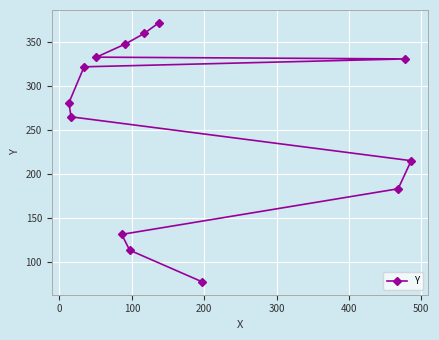

What is the average value?

256